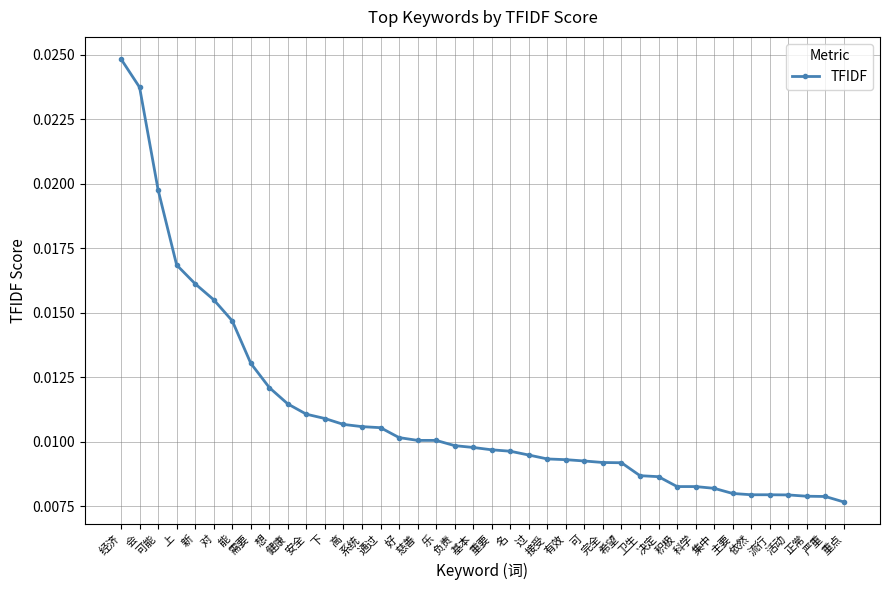

Which has a higher value, 流行 or 对?

对